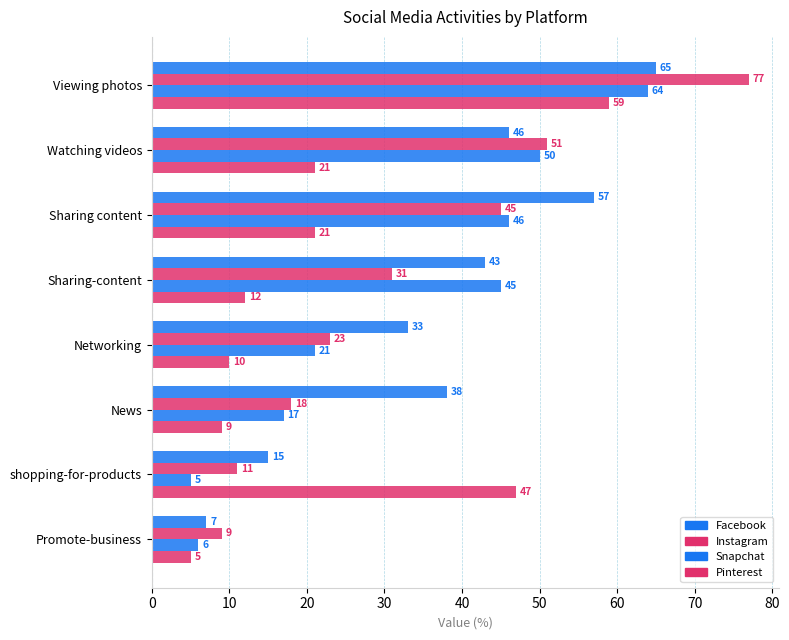

How many distinct data groups are displayed?

4